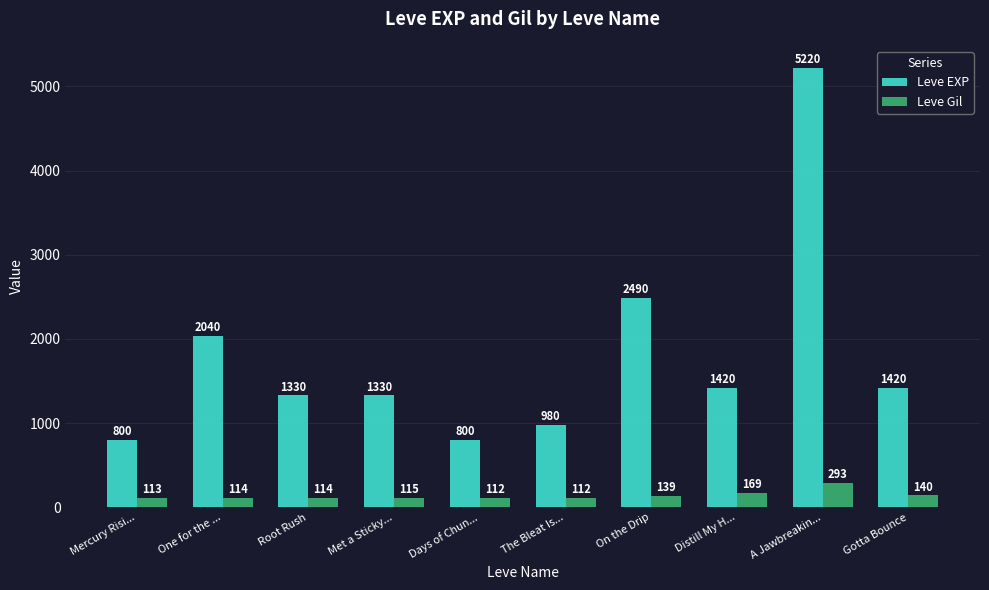

What is the total value across all series at One for the ...?

2154